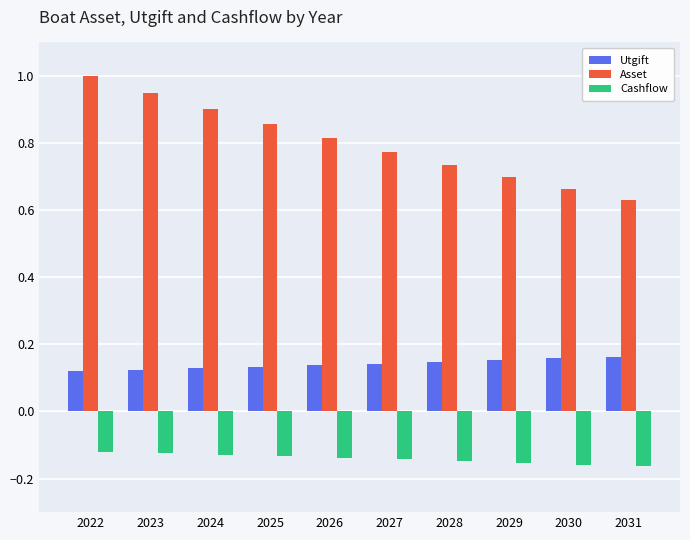

At which category does the chart reach its peak across all series?

2022